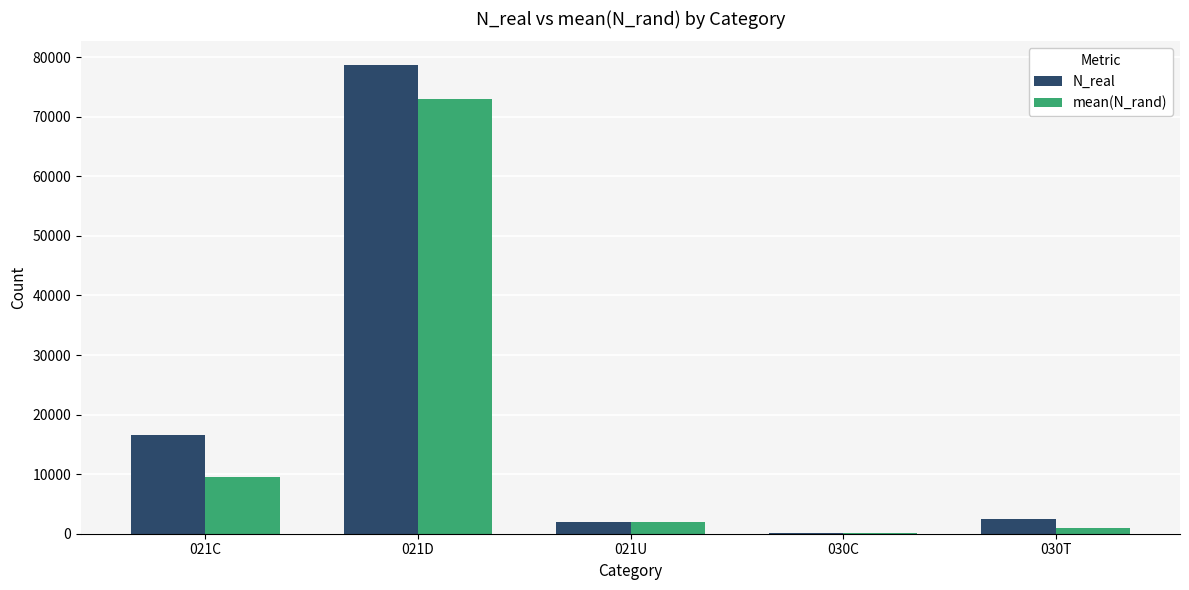

At which category is the sum across all series the highest?

021D